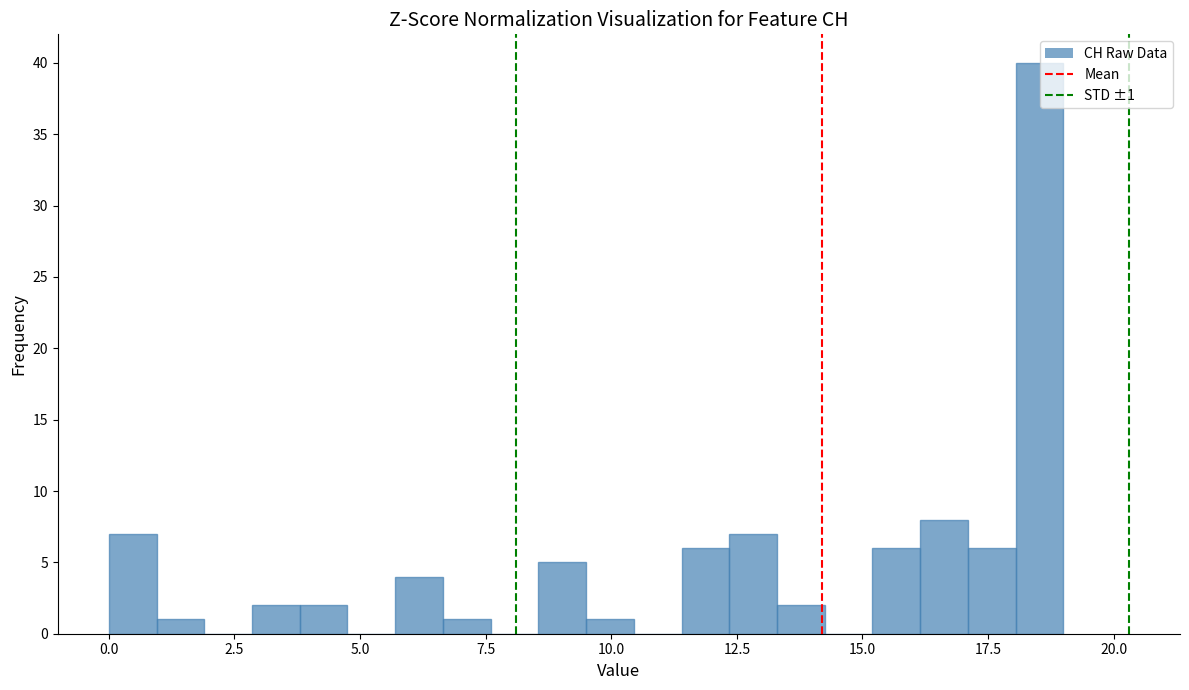

Read against the x-axis, roughly where is the centre of the tallest bar?

18.5